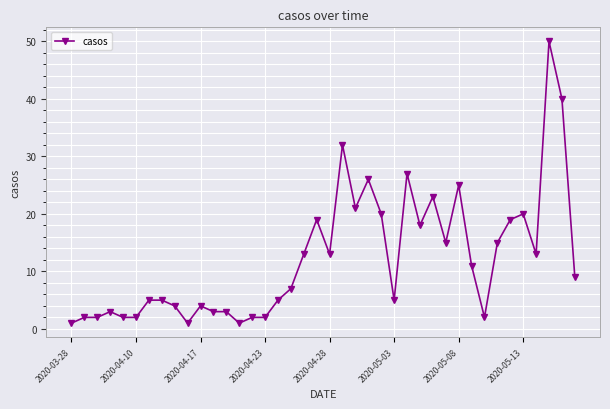

How many data points are less than 9?

20